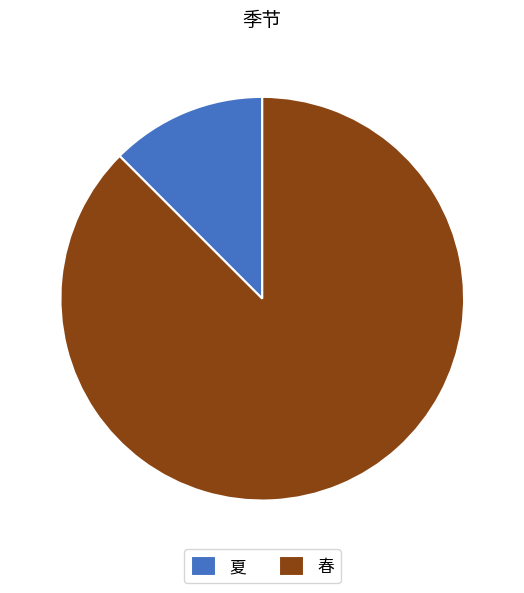

Rank the categories by value from lowest to highest.

夏, 春